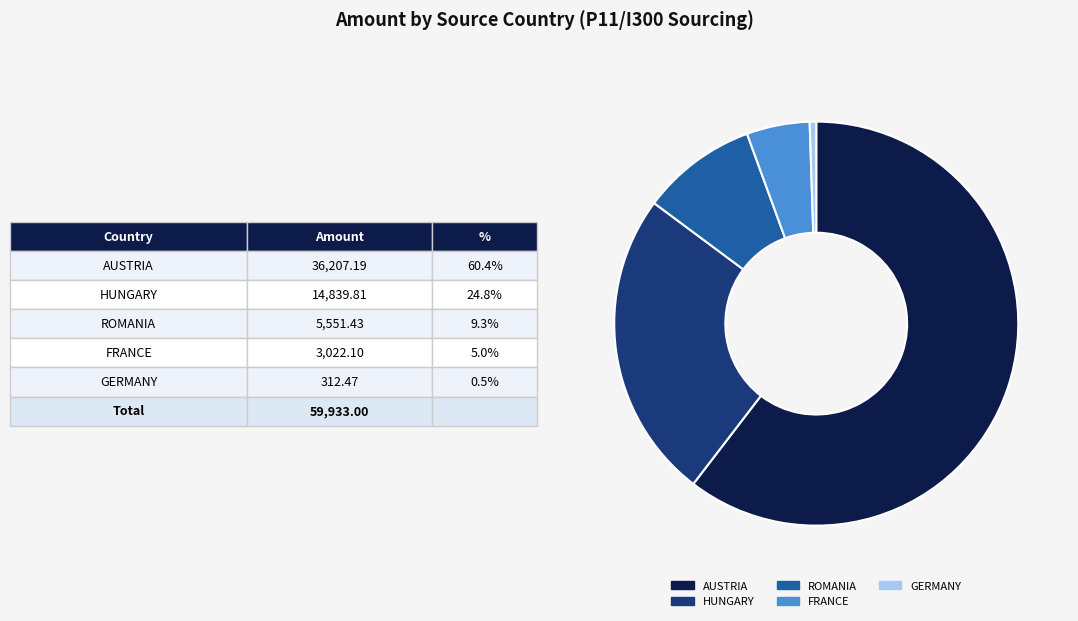

Is the sum of GERMANY and FRANCE greater than half?

No